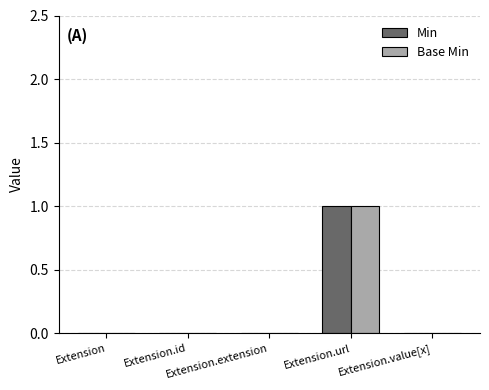

What is the highest value of the Base Min series?

1